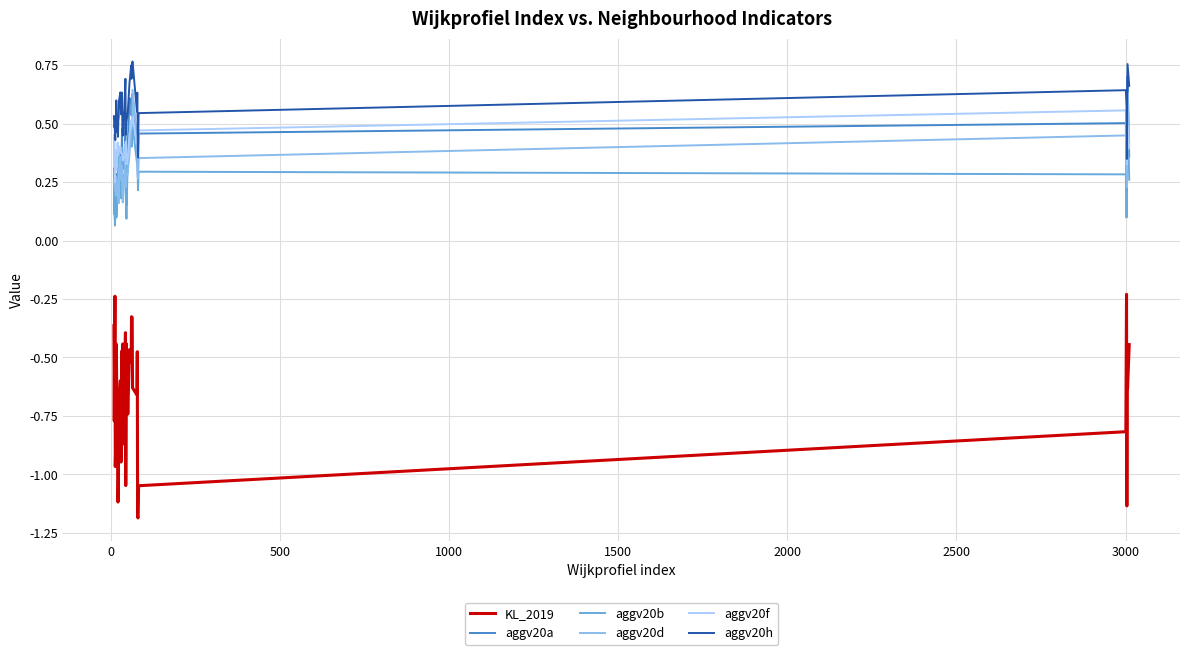

True or false: aggv20h and KL_2019 cross at least once.

False